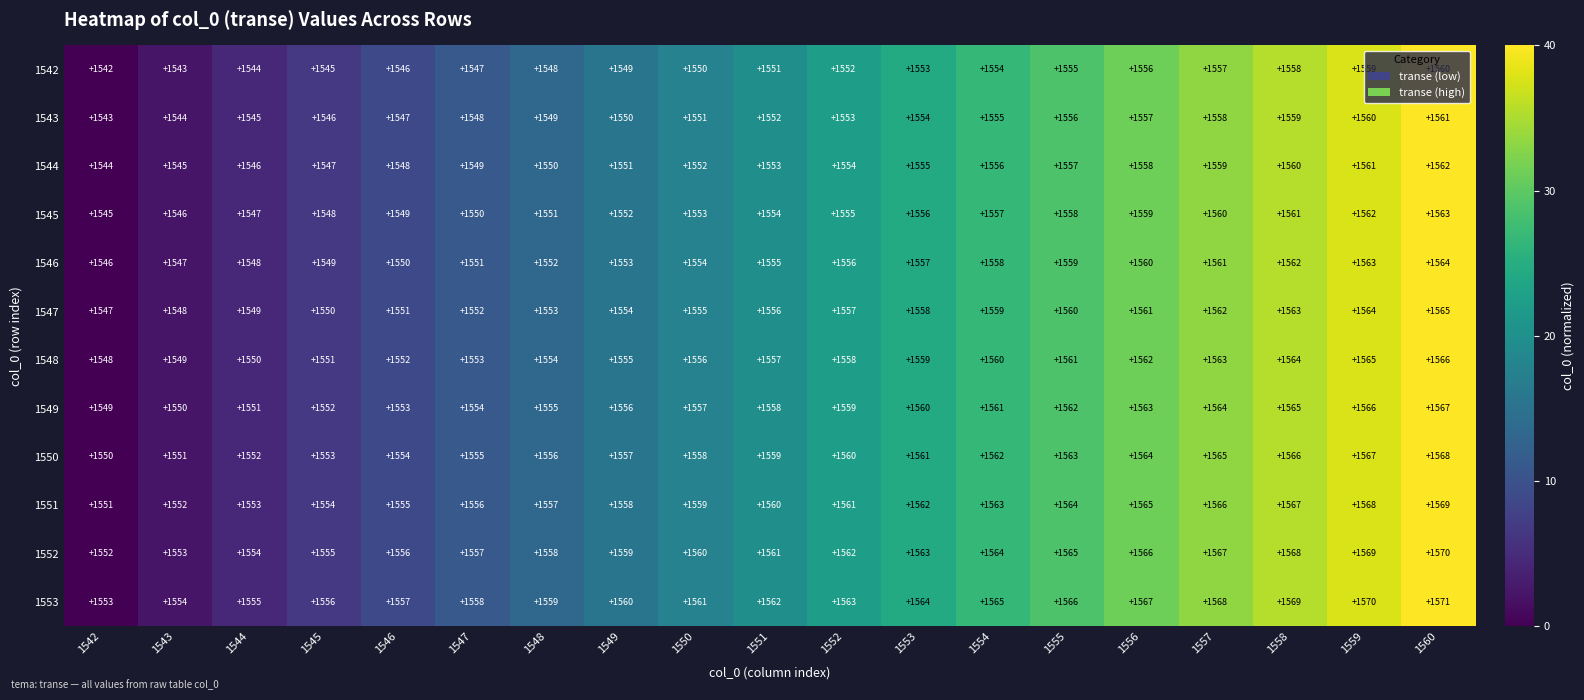

What value does the 1543 series have at 1552, to the nearest 10?

1550